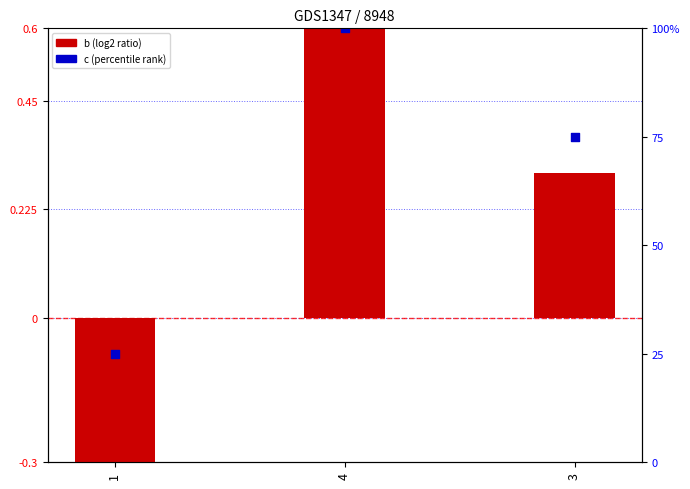

Which series reaches the minimum Y coordinate?

b (log2 ratio)